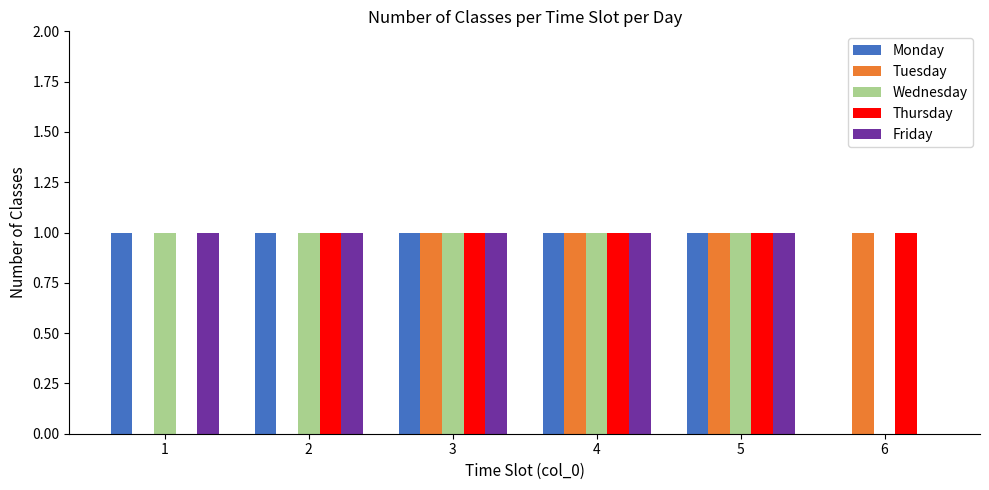

What is the sum of all Tuesday values?

4